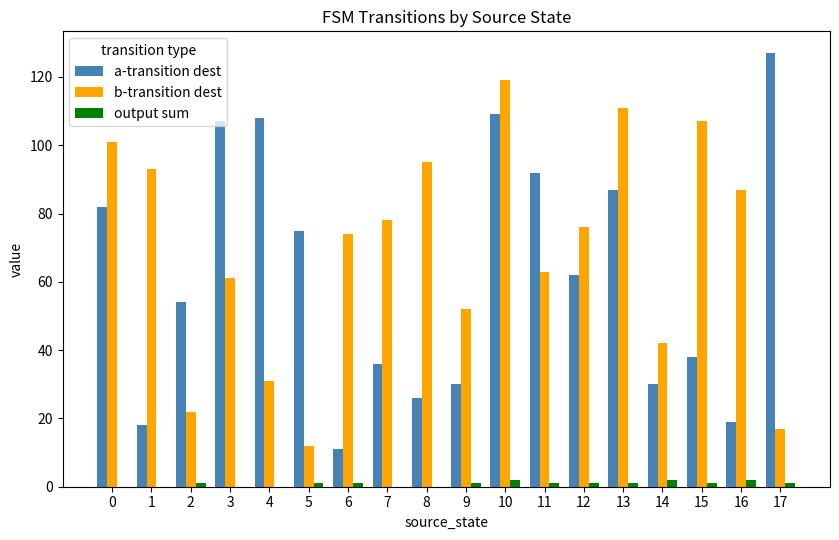

The value of output sum at 17 is 1. True or false?

True